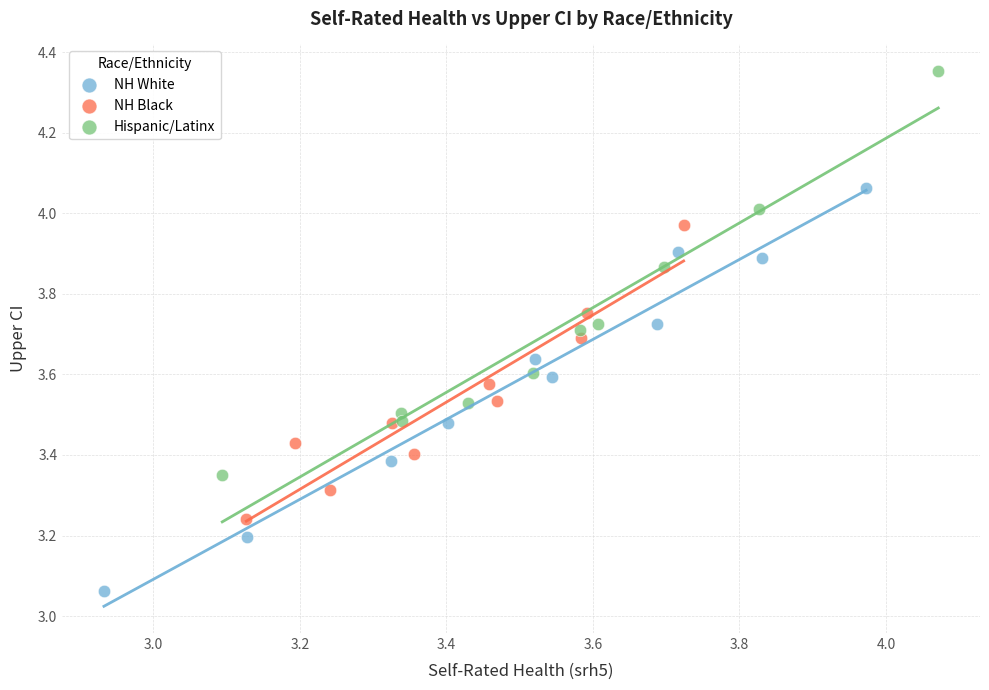

Which series reaches the maximum Y coordinate?

Hispanic/Latinx